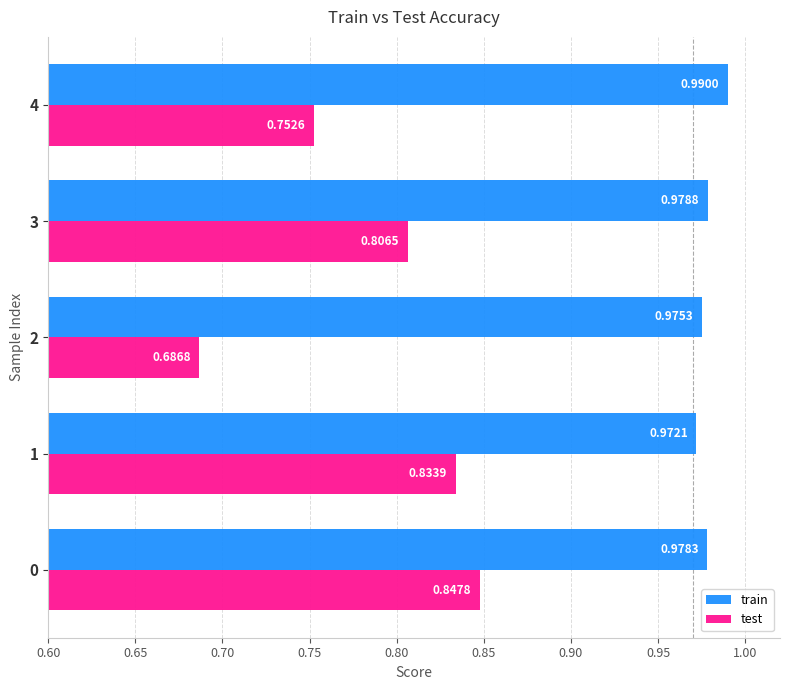

List the series in order of their peak value, highest first.

train, test